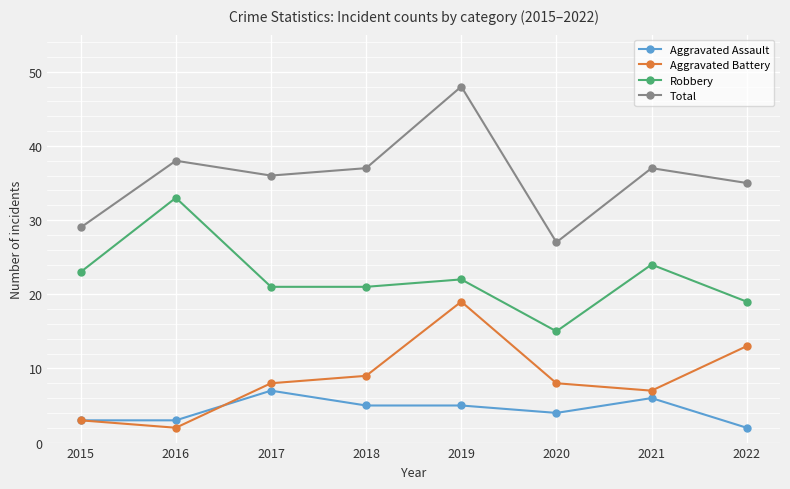

The Total series shows 38 at 2016. True or false?

True